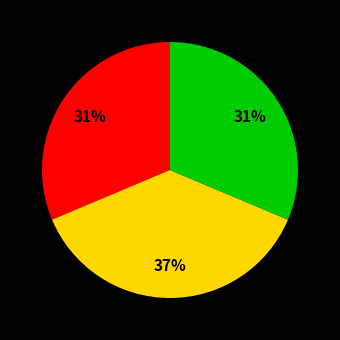

Does any single category account for the majority?

No